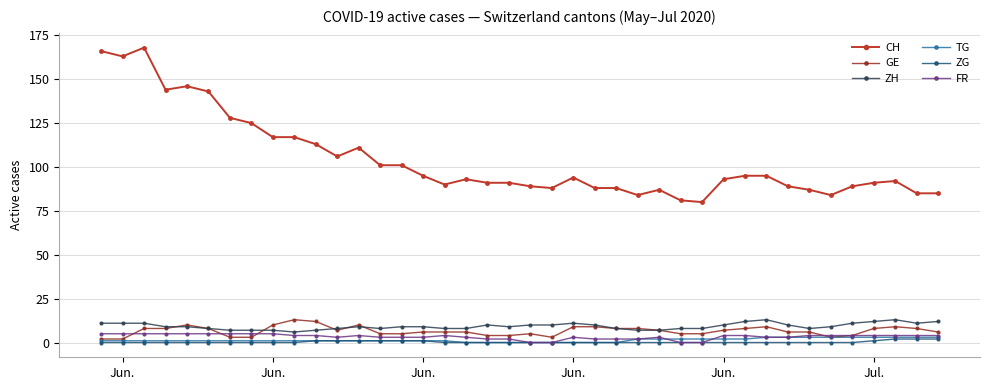

Reading left to right, extract all data points from this chart.

CH: 166	163	168	144	146	143	128	125	117	117	113	106	111	101	101	95	90	93	91	91	89	88	94	88	88	84	87	81	80	93	95	95	89	87	84	89	91	92	85	85
GE: 2	2	8	8	10	8	3	3	10	13	12	7	10	5	5	6	6	6	4	4	5	3	9	9	8	8	7	5	5	7	8	9	6	6	3	4	8	9	8	6
ZH: 11	11	11	9	9	8	7	7	7	6	7	8	9	8	9	9	8	8	10	9	10	10	11	10	8	7	7	8	8	10	12	13	10	8	9	11	12	13	11	12
TG: 1	1	1	1	1	1	1	1	1	1	1	1	1	1	1	1	1	0	0	0	0	0	0	0	0	2	2	2	2	2	2	3	3	3	3	3	3	3	3	3
ZG: 0	0	0	0	0	0	0	0	0	0	1	1	1	1	1	1	0	0	0	0	0	0	0	0	0	0	0	0	0	0	0	0	0	0	0	0	1	2	2	2
FR: 5	5	5	5	5	5	5	5	5	4	4	3	4	3	3	3	4	3	2	2	0	0	3	2	2	2	3	0	0	4	4	3	3	4	4	4	4	4	4	4